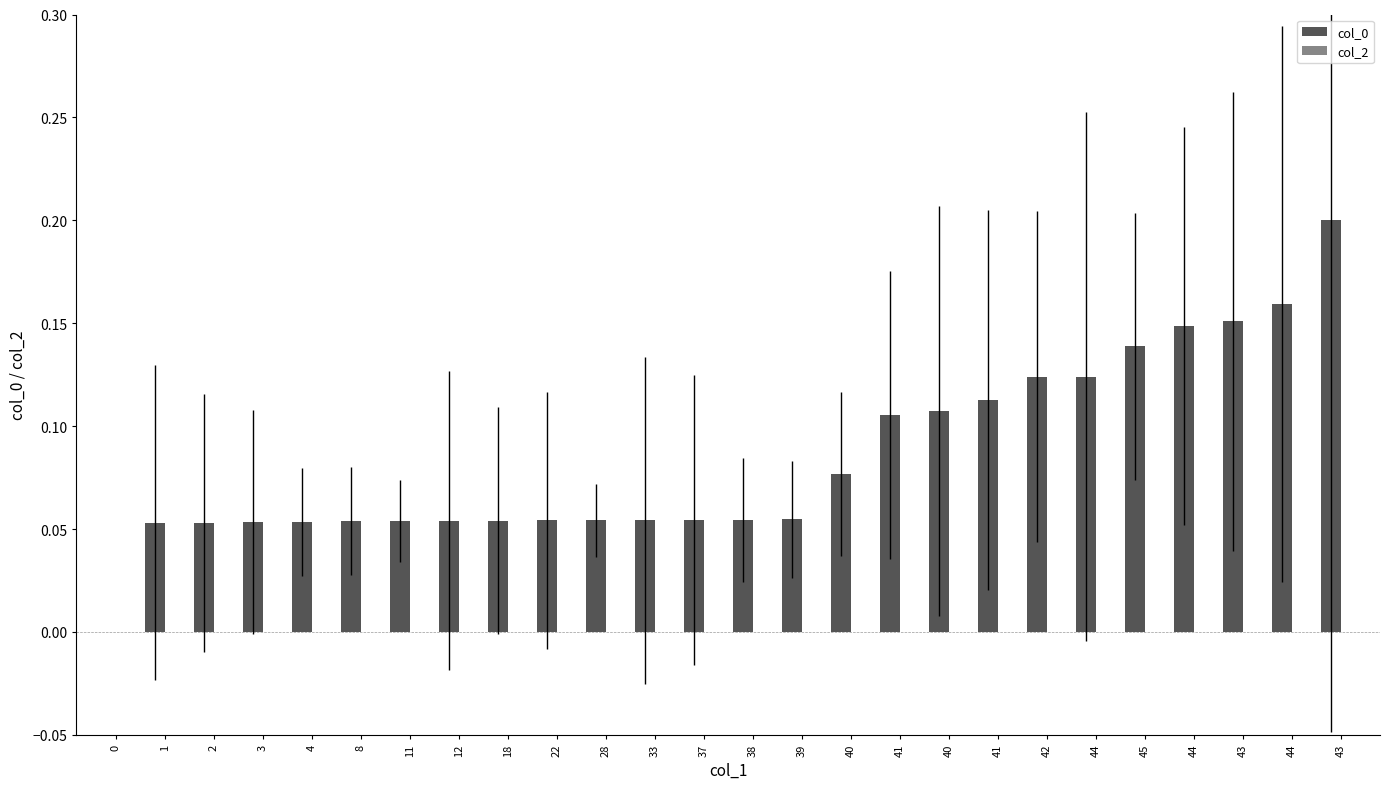

Are the bars horizontal?

No